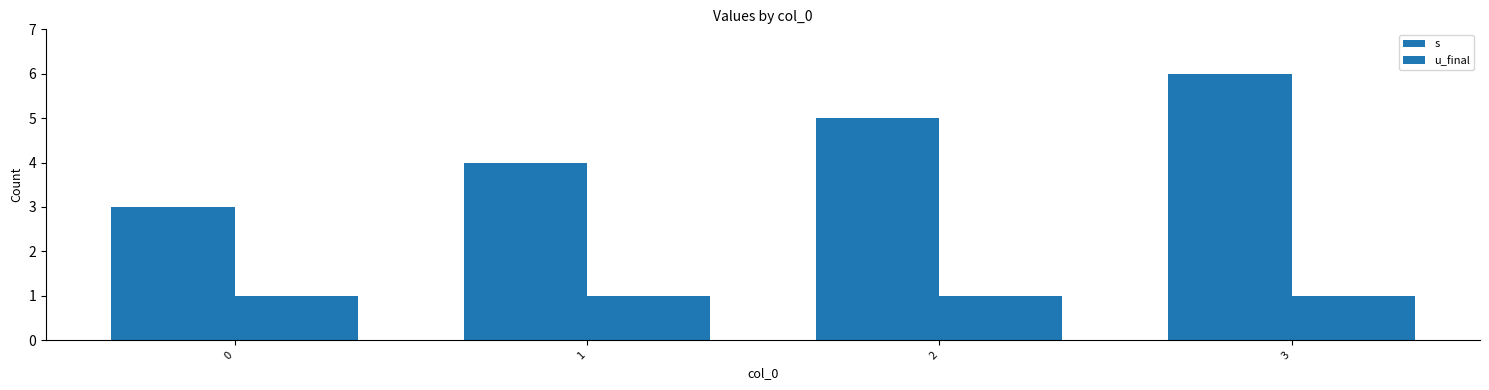

At which label does s reach its peak?

3